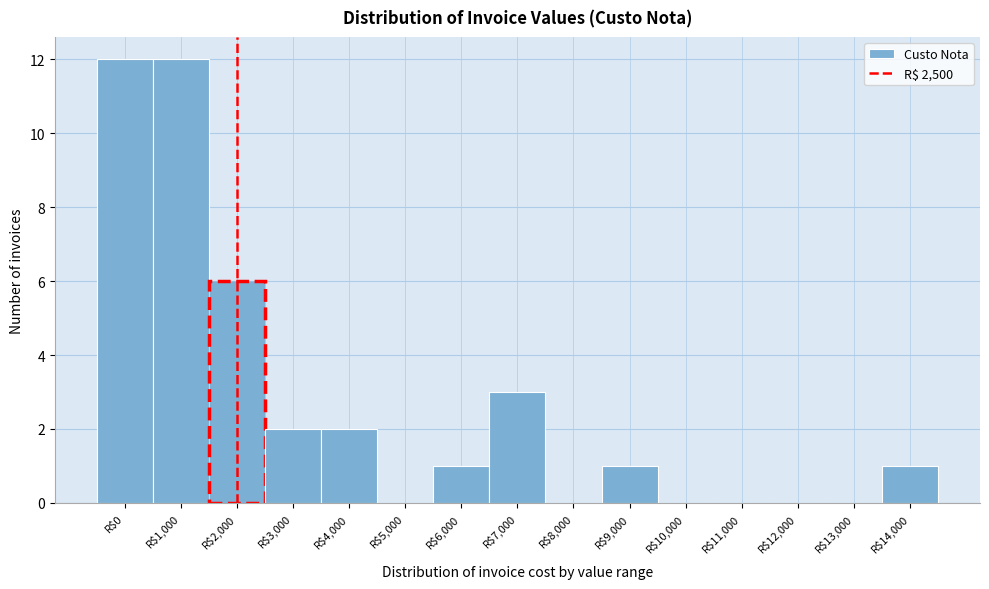

The chart shows a value of 1 at R$14,000. True or false?

True